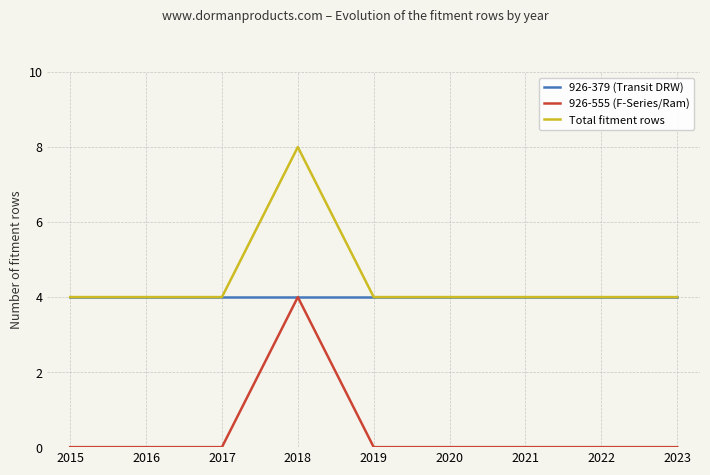

Which series has the largest total across all categories?

Total fitment rows